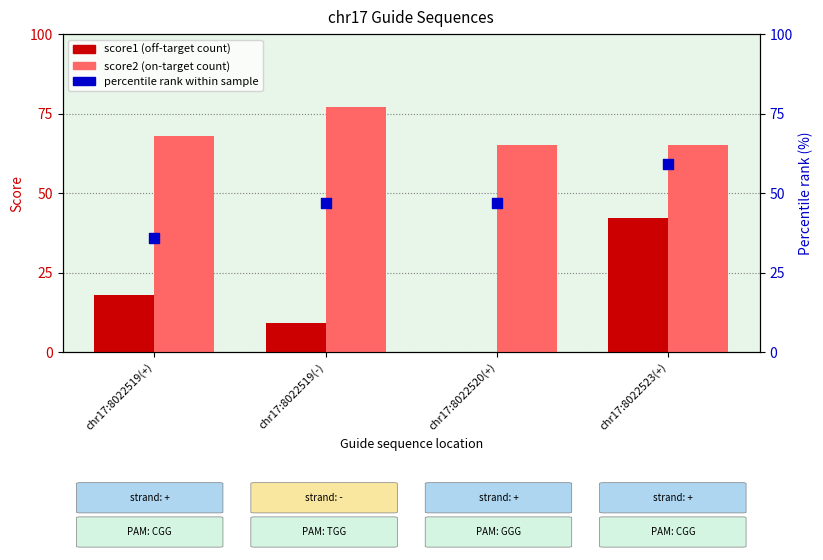

Which series has the largest total across all categories?

score2 (on-target count)